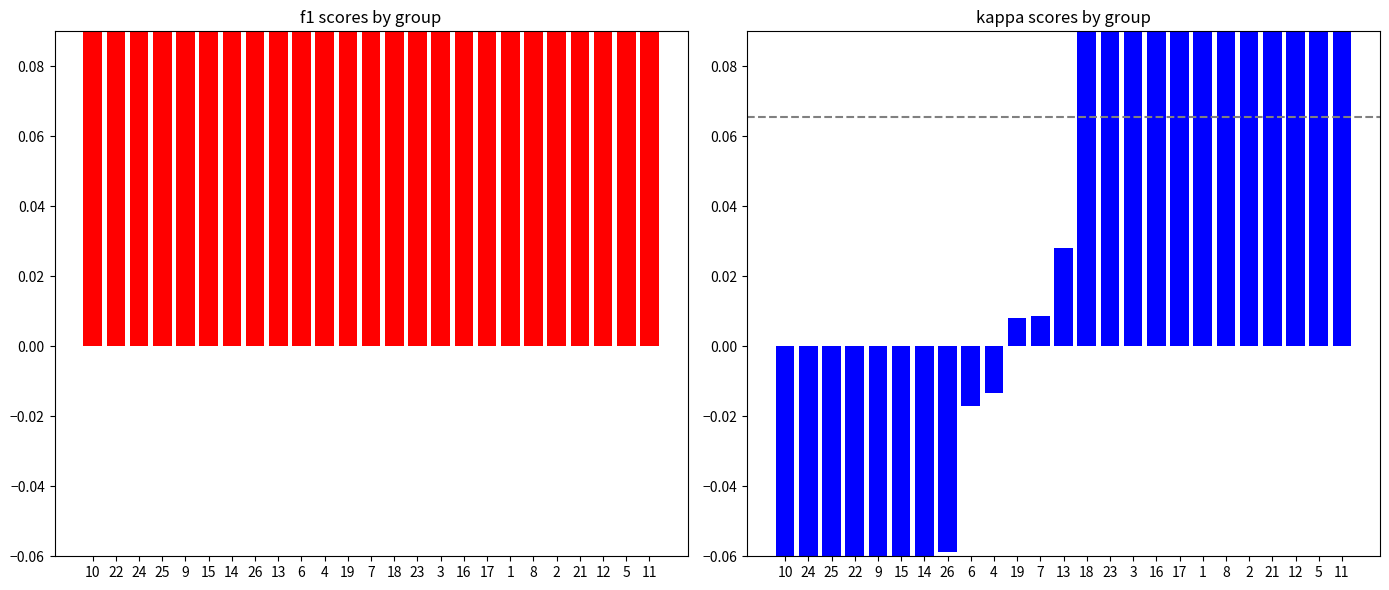

What is the label of the 8th bar from the right?

17